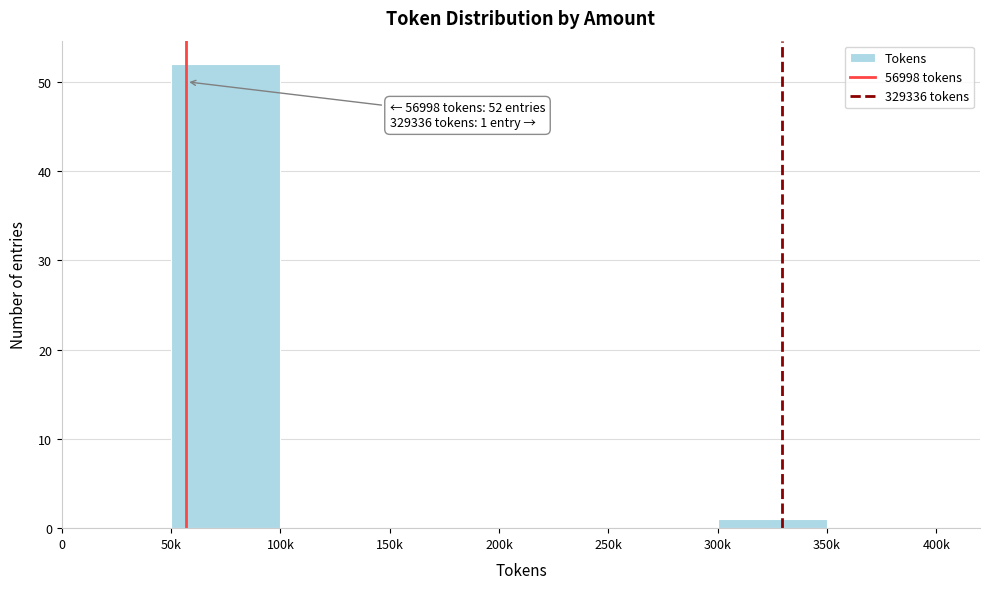

Reading right to left, transcribe all the data shown in this chart.

350k=0	300k=1	250k=0	200k=0	150k=0	100k=0	50k=52	0=0